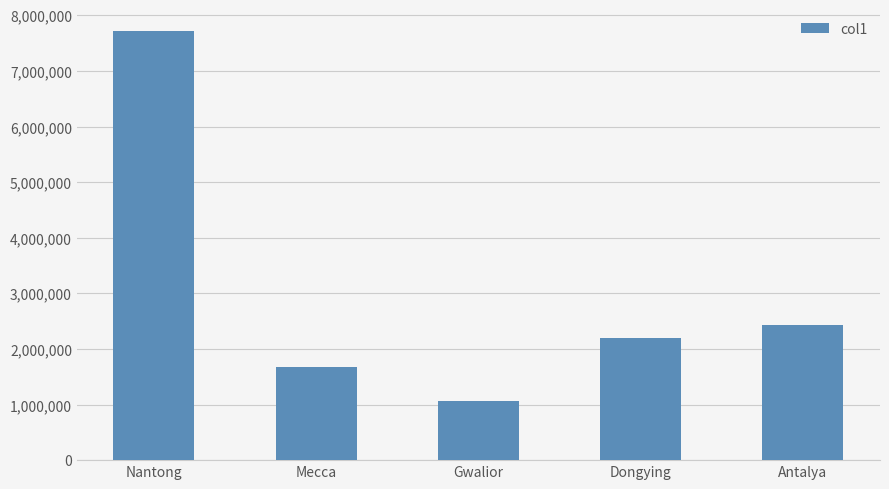

Reading left to right, transcribe all the data shown in this chart.

7726635	1675368	1069276	2193518	2426356